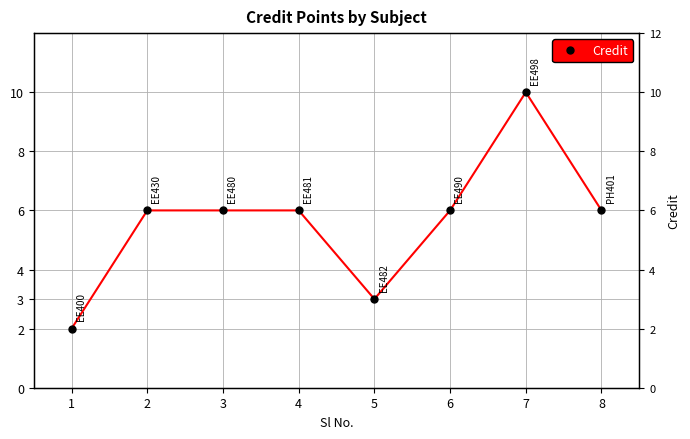

What is the value of the 5th point from the left?

3